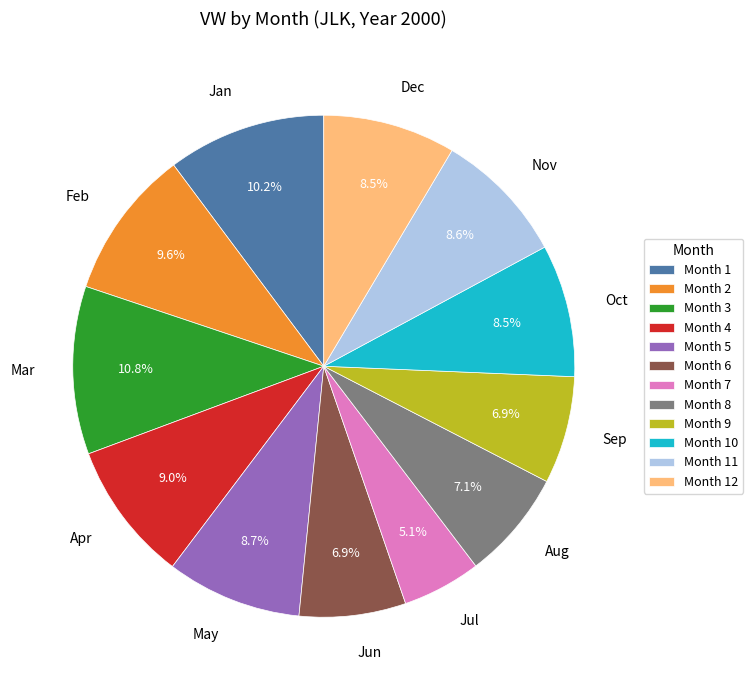

Is Feb the majority of the pie?

No